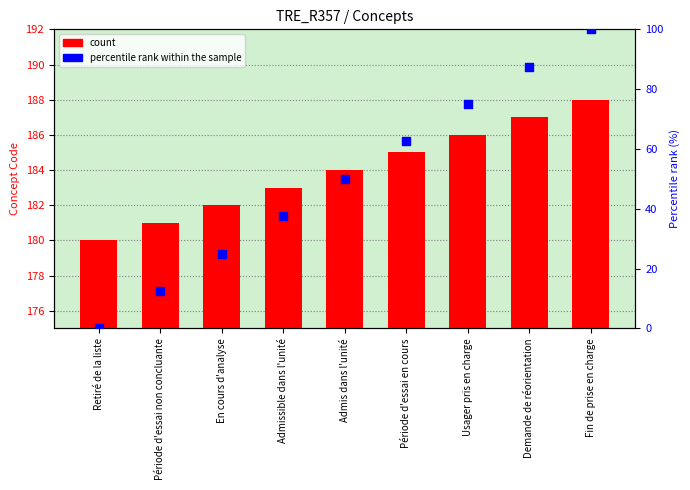

At which category is the sum across all series the highest?

Fin de prise en charge